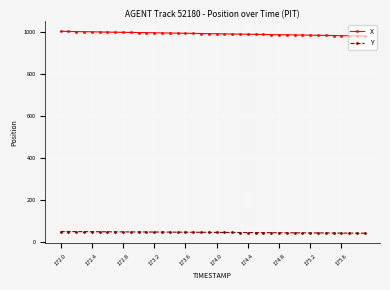

Does the chart display data point markers on the line(s)?

Yes